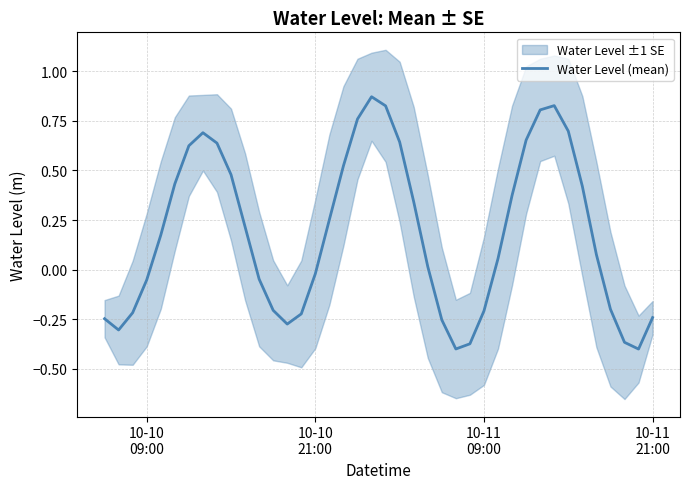

How many values are above zero?

23